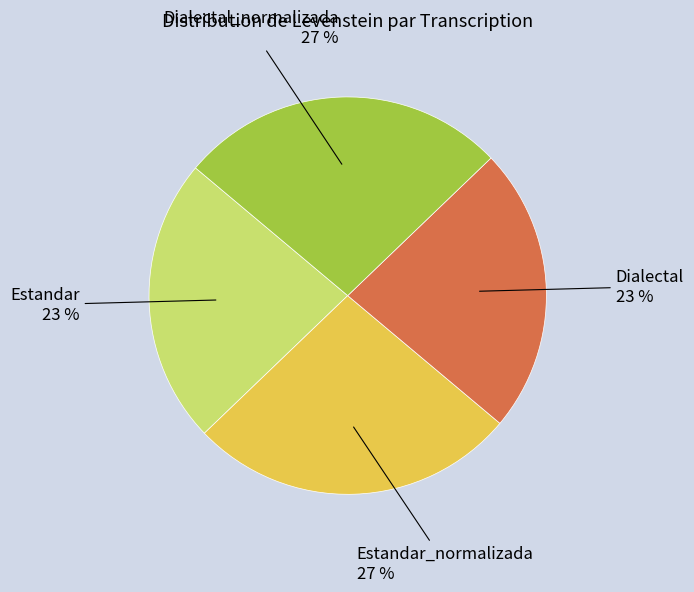

Is the sum of Dialectal and Estandar greater than half?

No